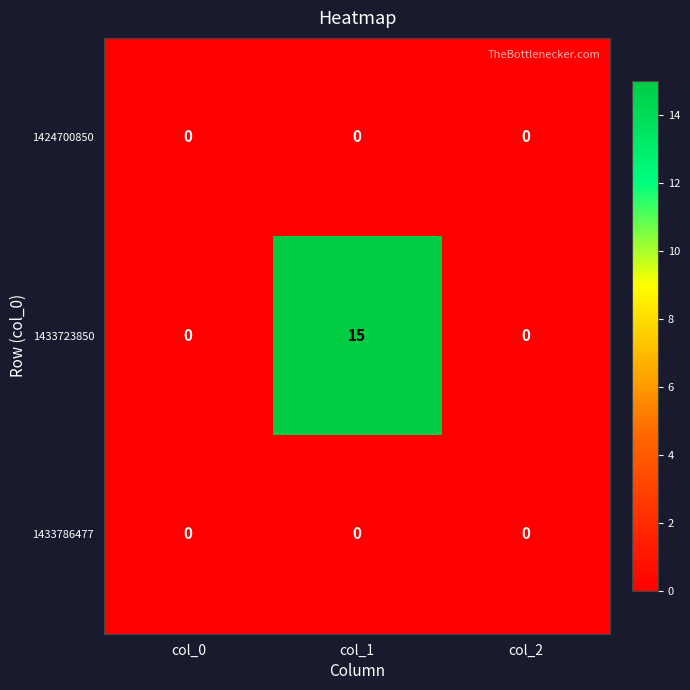

What is the maximum value shown in the chart?

15